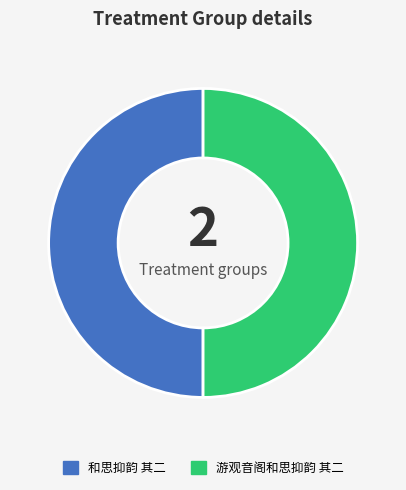

Combined, do 和思抑韵 其二 and 游观音阁和思抑韵 其二 account for over 50%?

Yes